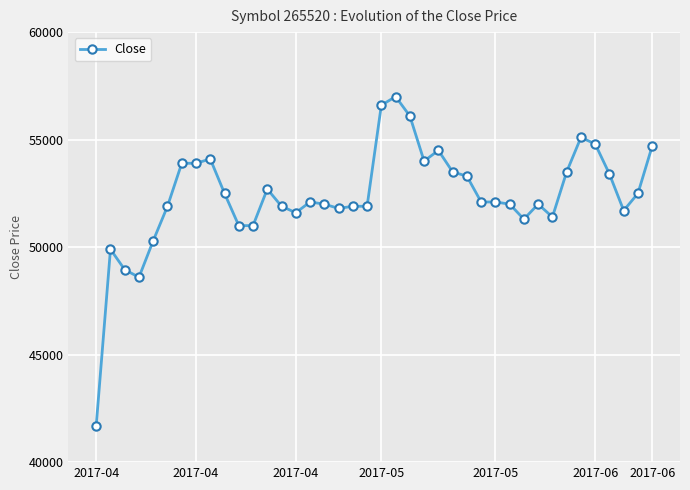

What is the sum of all values?

2095250